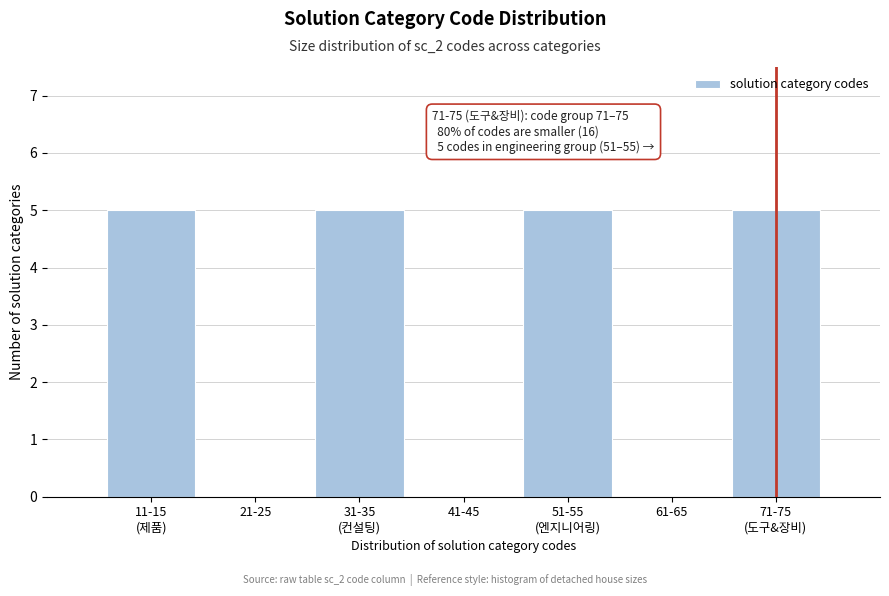

True or false: the data shows 2 at 21-25.

False